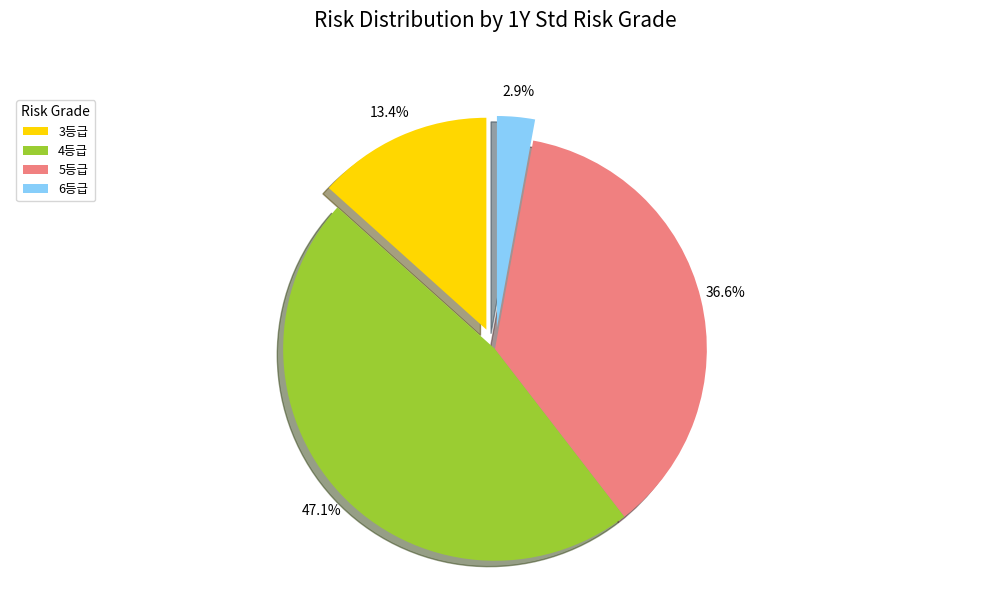

Does 5등급 represent more than half of the total?

No